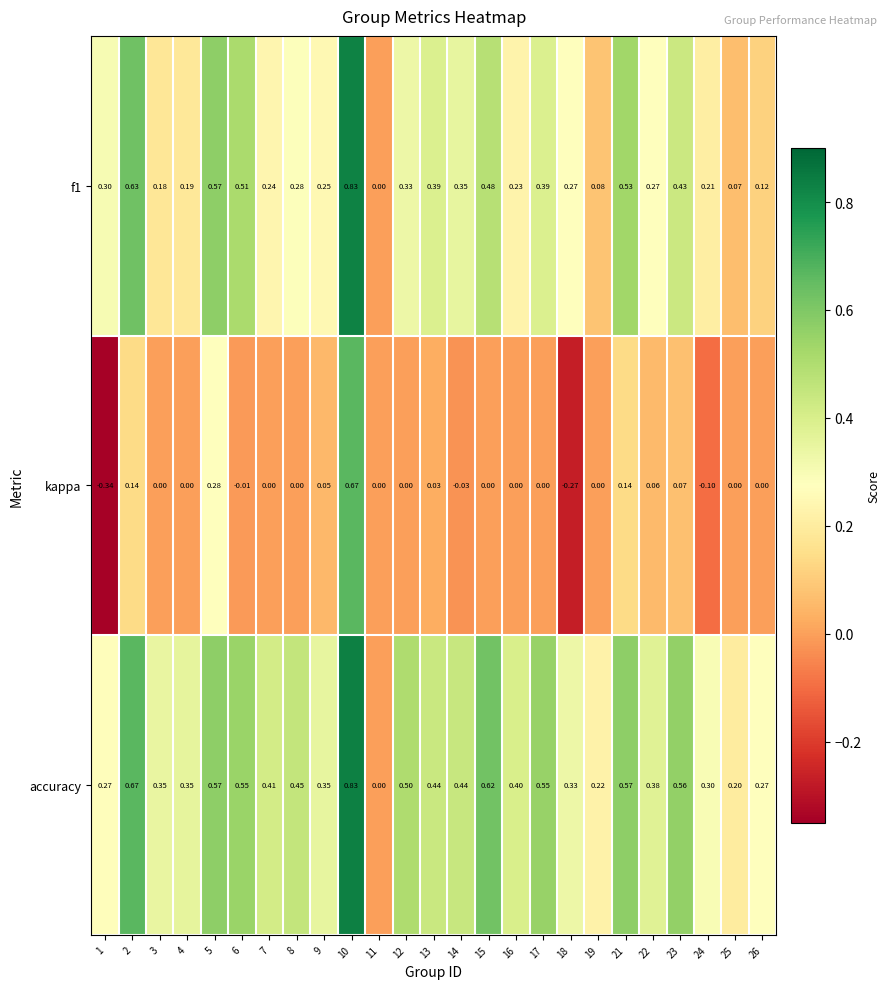

Which series has the largest total across all categories?

accuracy